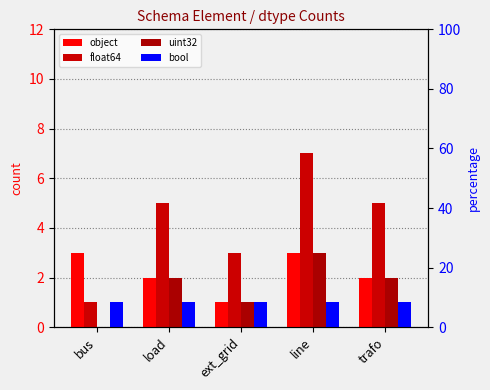

How many groups of bars are there?

5